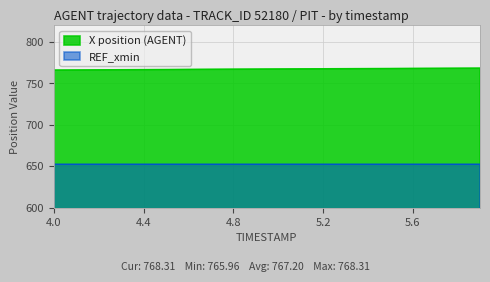

List the series in order of their overall mean, highest first.

X position (AGENT), REF_xmin